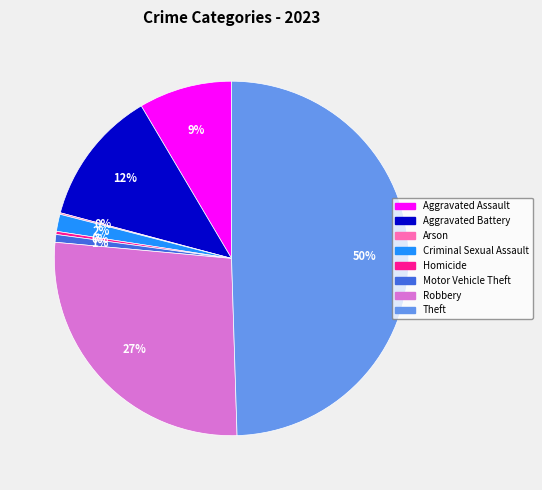

To the nearest percent, what is the average slice percentage?

12%